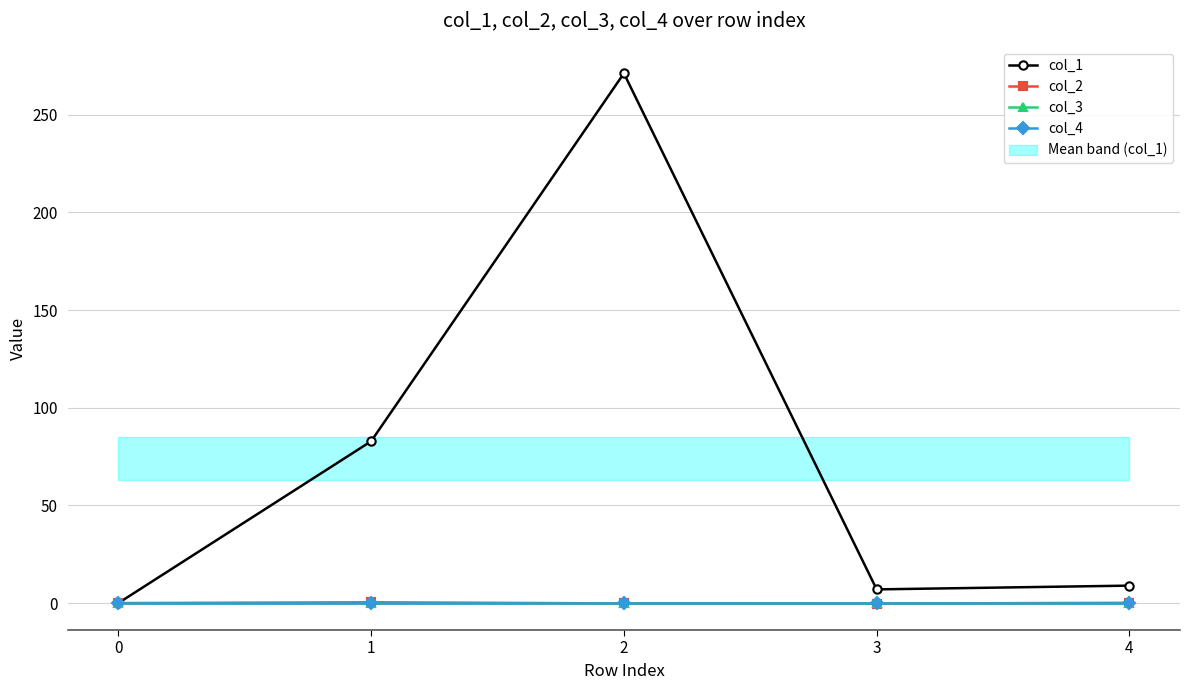

What is the total value across all series at 3?

6.8